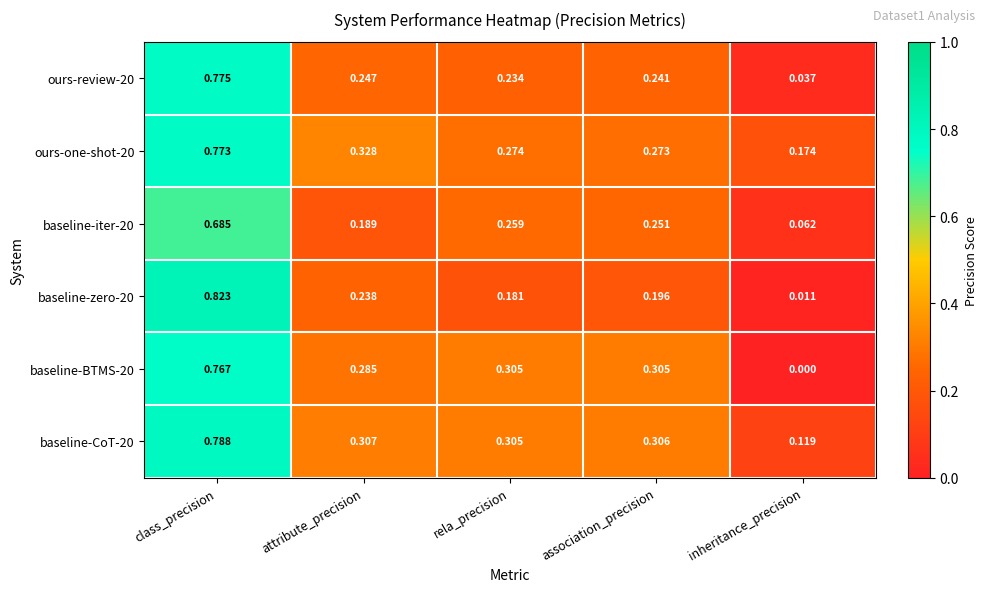

At which label is ours-review-20 closest to 0?

inheritance_precision